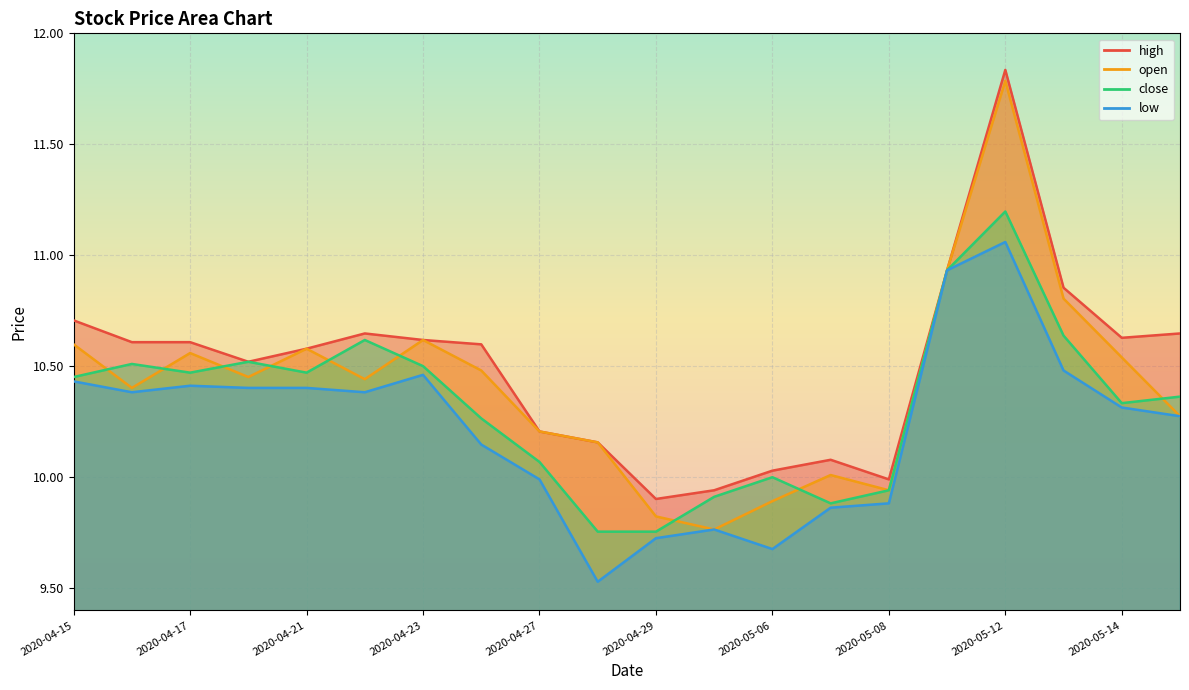

True or false: close and high intersect in this chart.

False